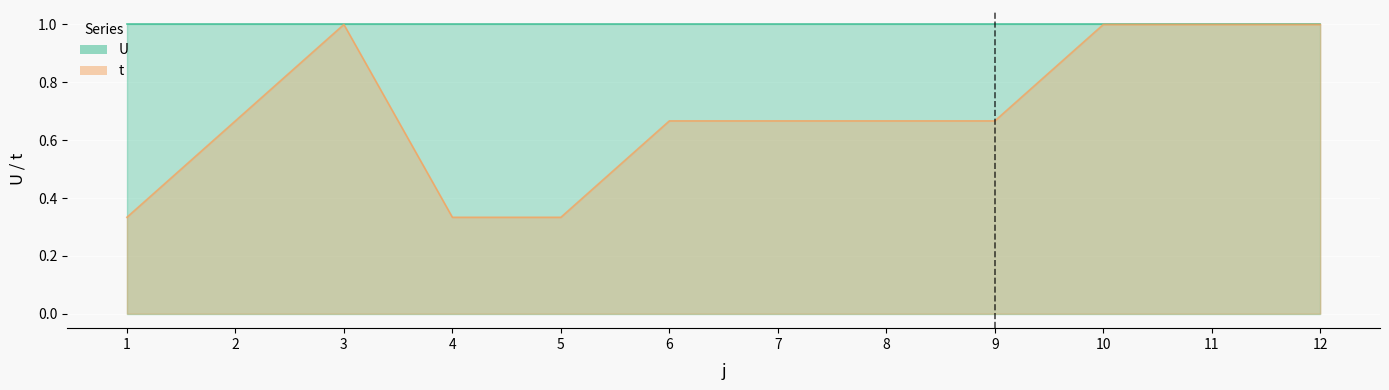

What is the minimum value shown in the chart?

0.3